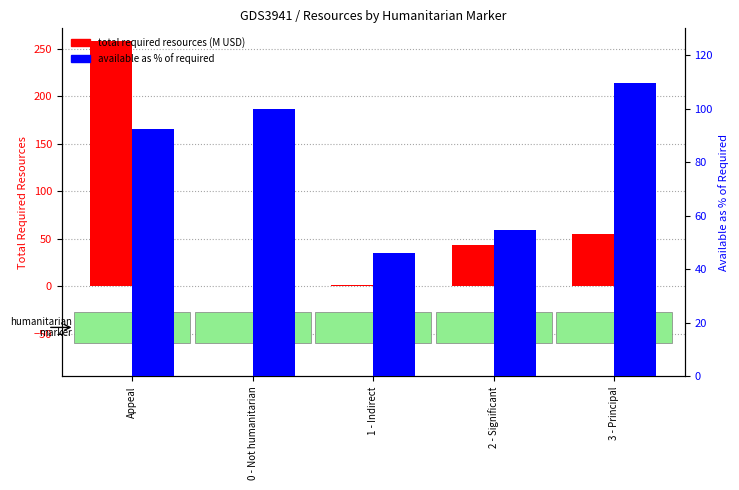

At which label does available as % of required reach its peak?

3 - Principal